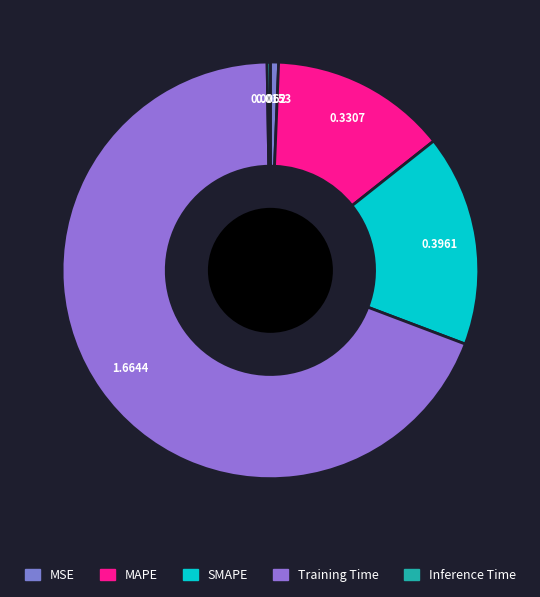

To the nearest percent, what percentage of the pie is SMAPE?

16%